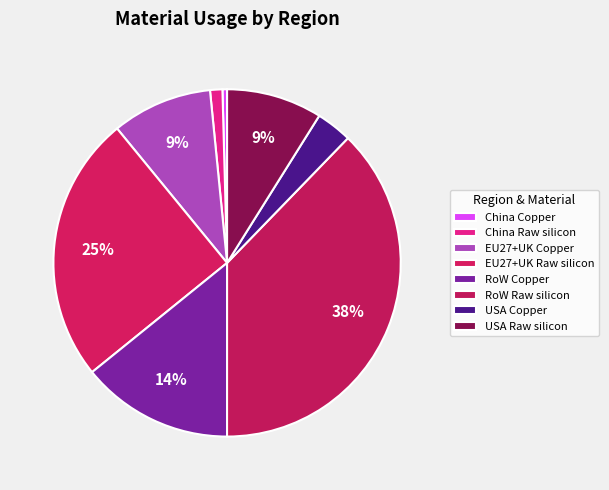

To the nearest percent, what portion does USA Raw silicon represent?

9%